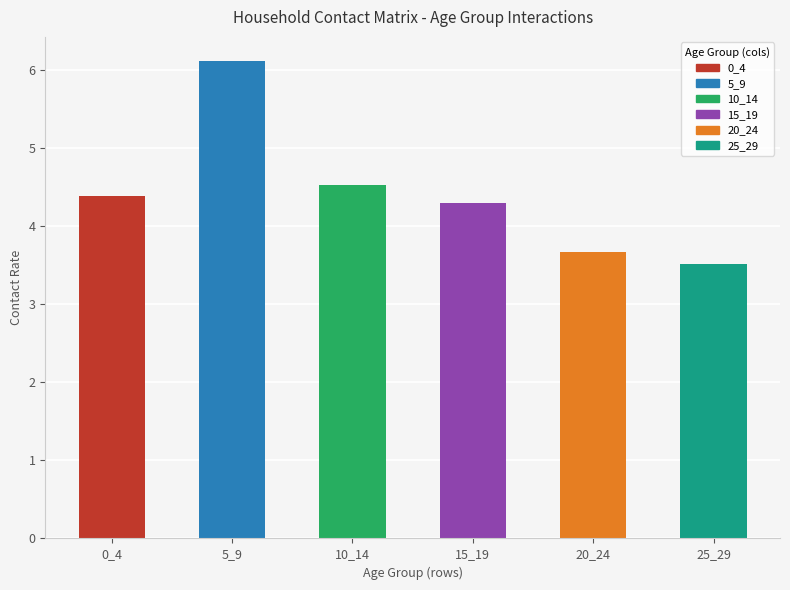

What value does the data have at 20_24?

3.7